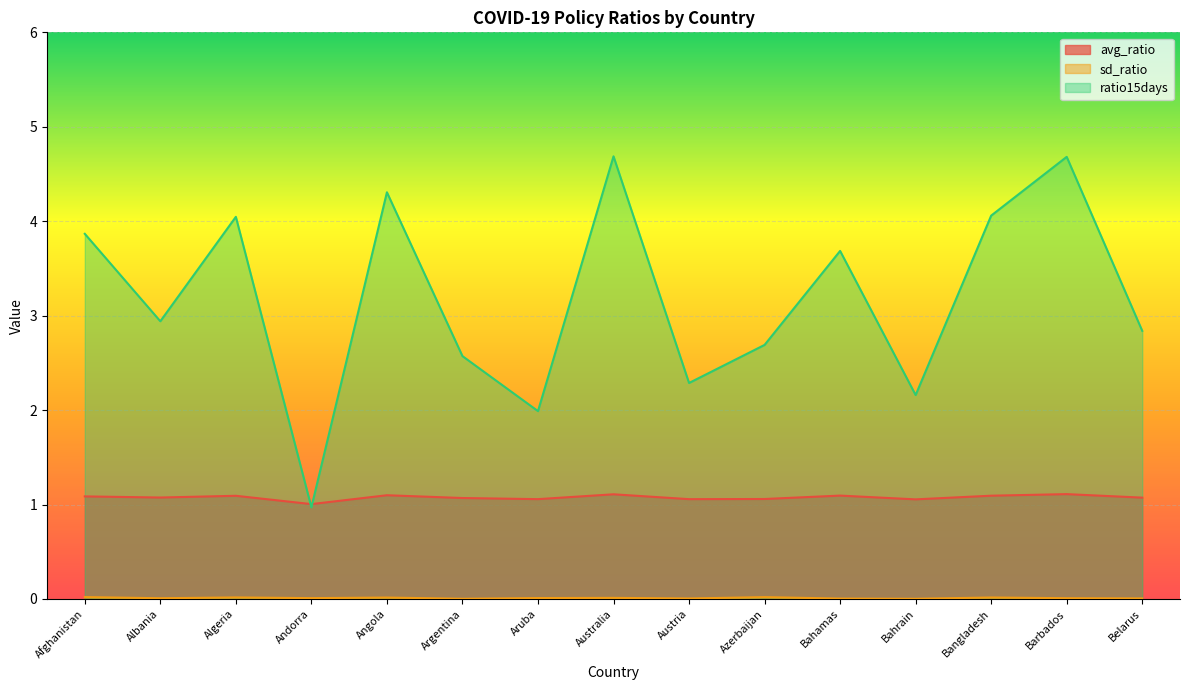

What are all the series names shown in the legend?

avg_ratio, sd_ratio, ratio15days